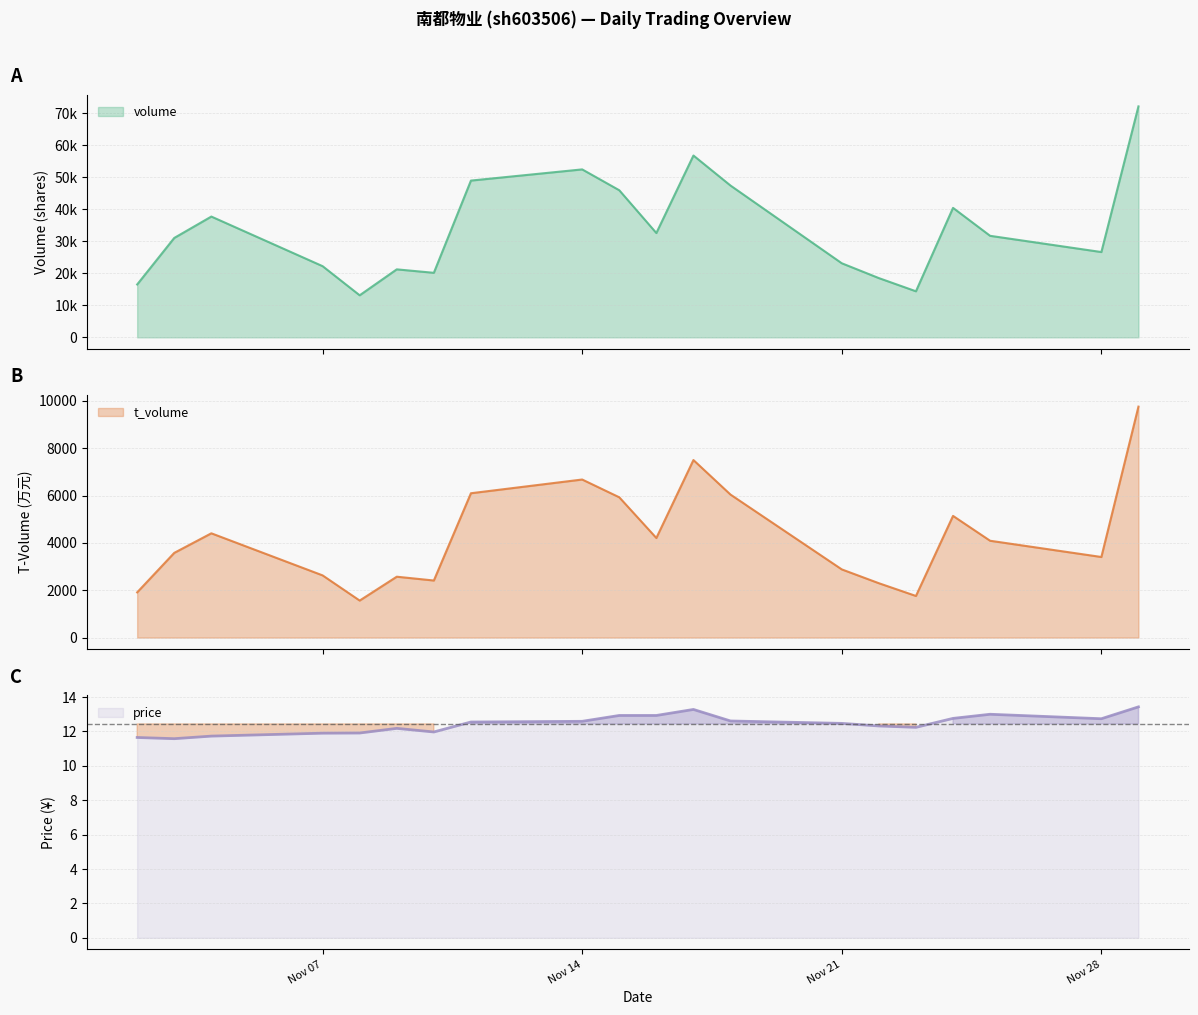

True or false: price has a value of 12.5 at Nov 21.

True